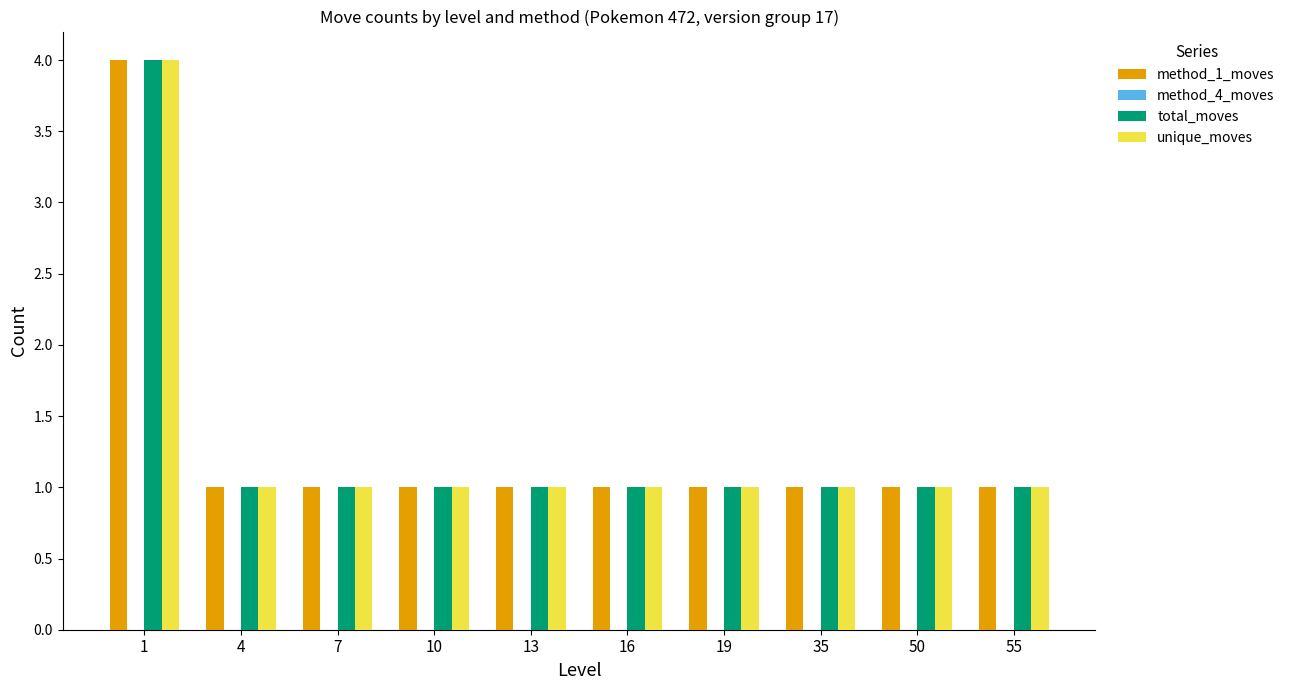

What is the value of the method_1_moves bar at the 2nd from the left?

1